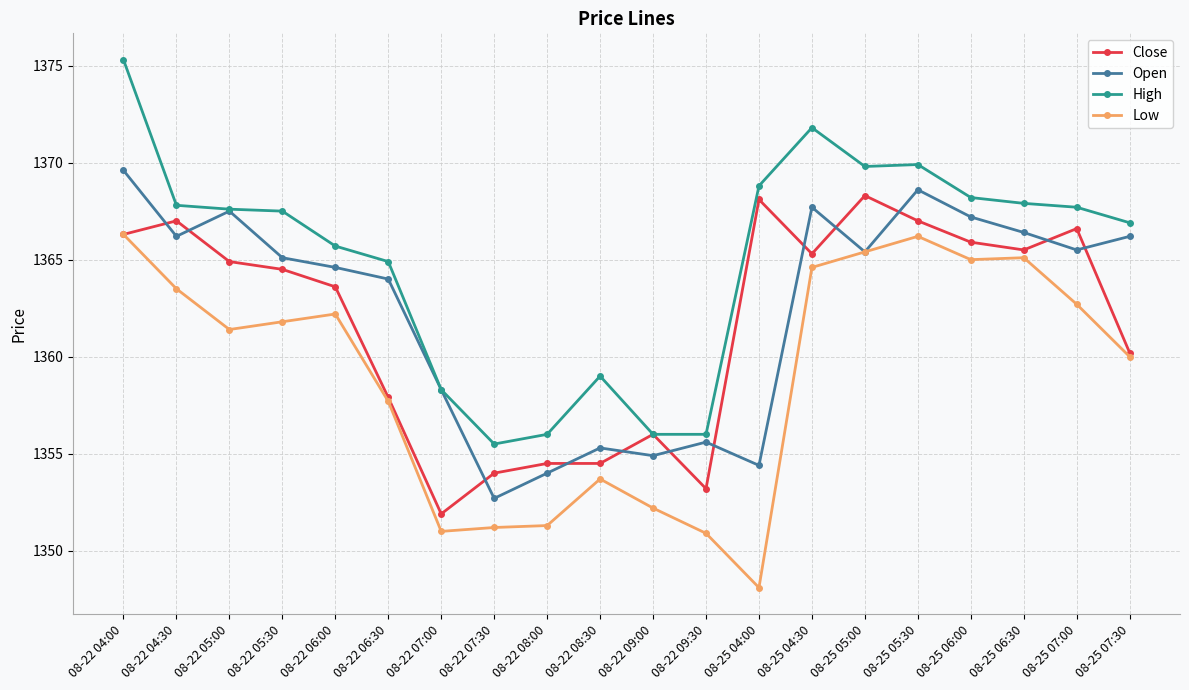

Is the value of Close at 08-25 06:00 greater than the value of High at 08-25 05:00?

No